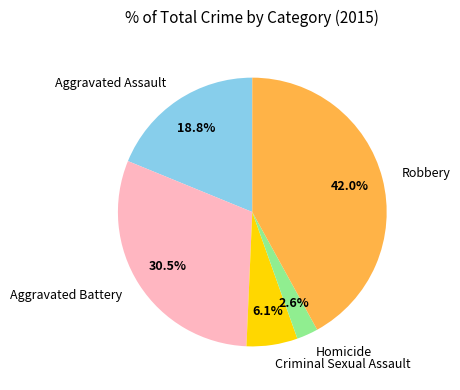

What is the ratio of the value at Robbery to the value at Aggravated Battery?

1.4